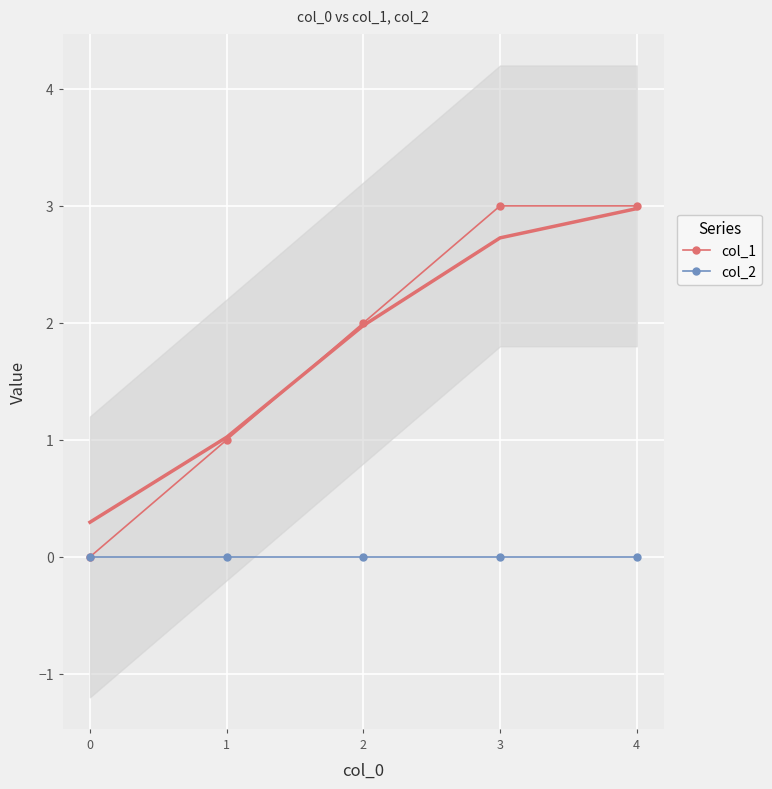

Which series has the largest total across all categories?

col_1